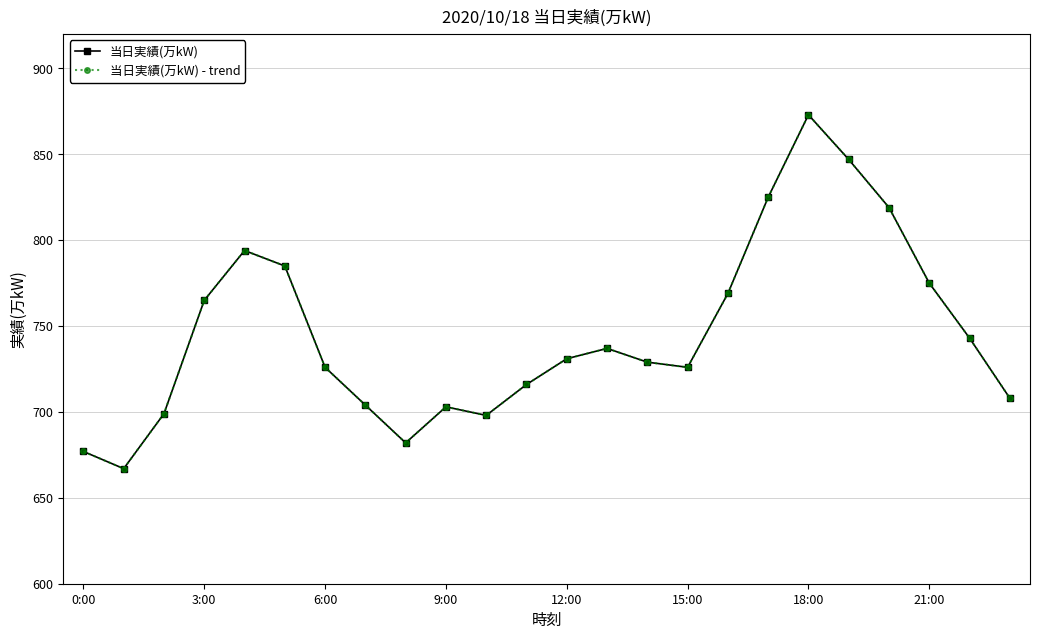

Is this an area chart (filled region under the line)?

No